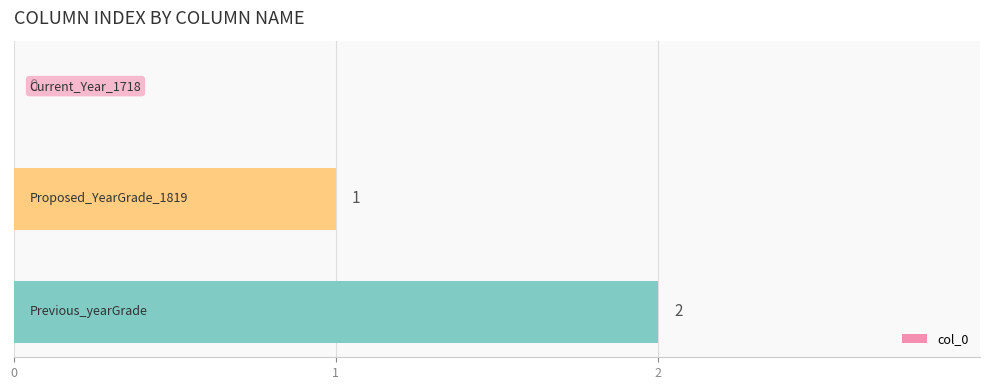

Are the bars horizontal?

Yes